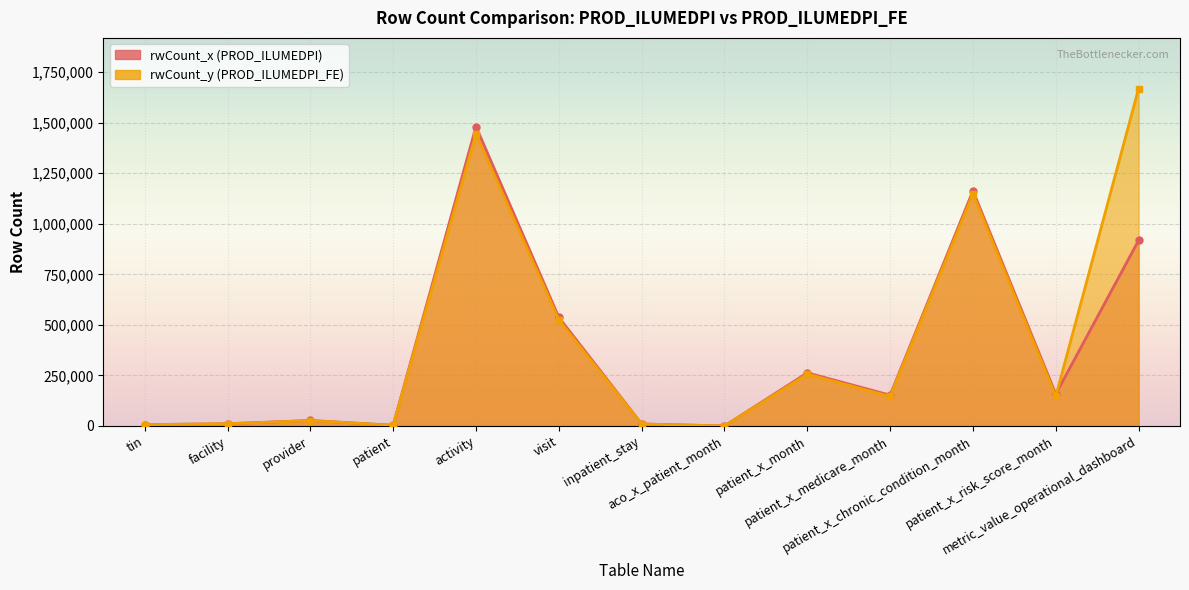

Which category has the highest value in the rwCount_y series?

metric_value_operational_dashboard